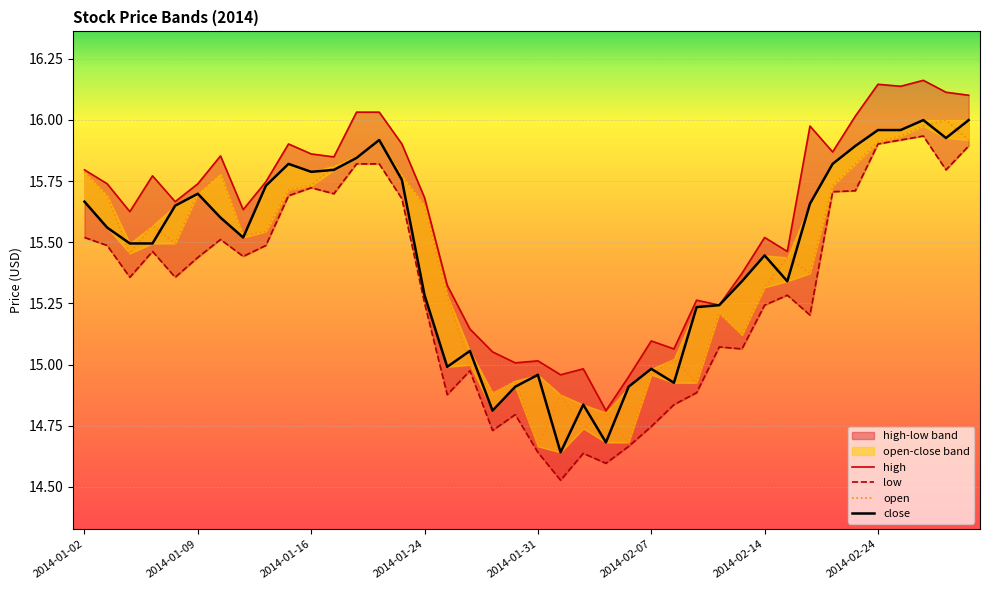

What is the sum of all open values?

617.5